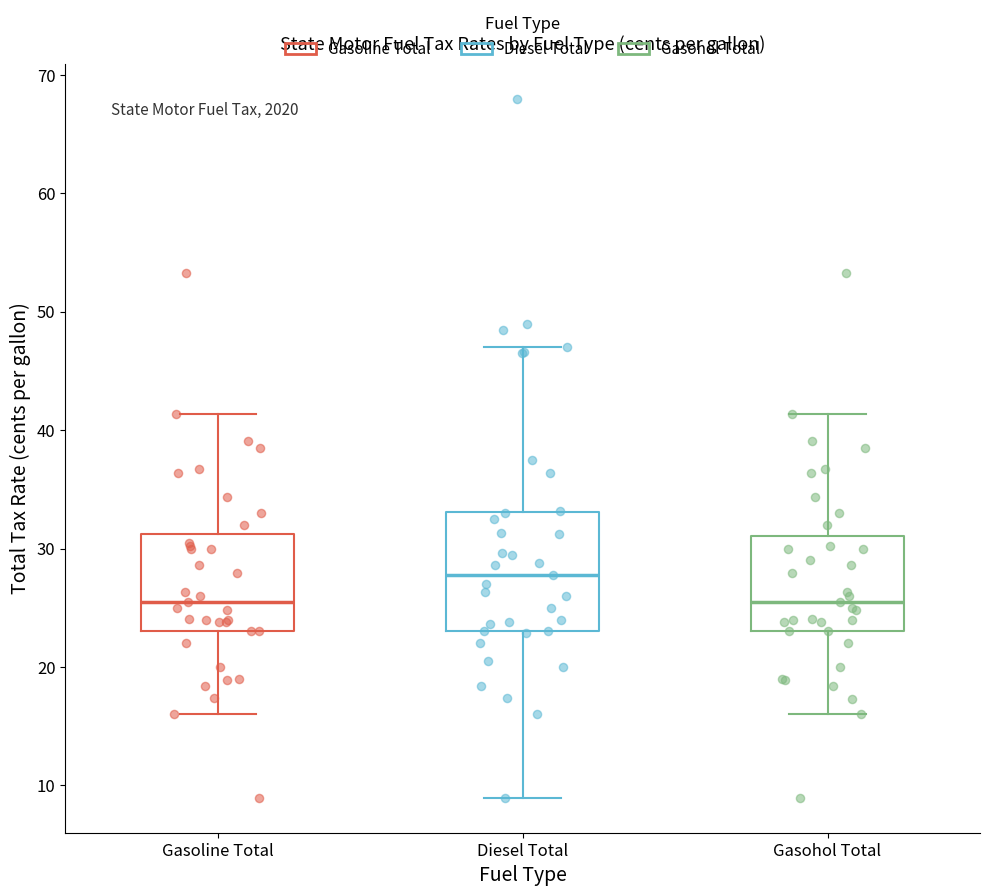

Reading left to right, transcribe this box plot: for each box, give where its median line is, the range the box spans, and where its two whiskers end, as read against the y-axis. The values are not printed on the chart, so give them approximately, as read against the axis.

Gasoline Total: median 25, box 23 to 31, whiskers 16 to 41
Diesel Total: median 28, box 23 to 33, whiskers 9 to 47
Gasohol Total: median 25, box 23 to 31, whiskers 16 to 41